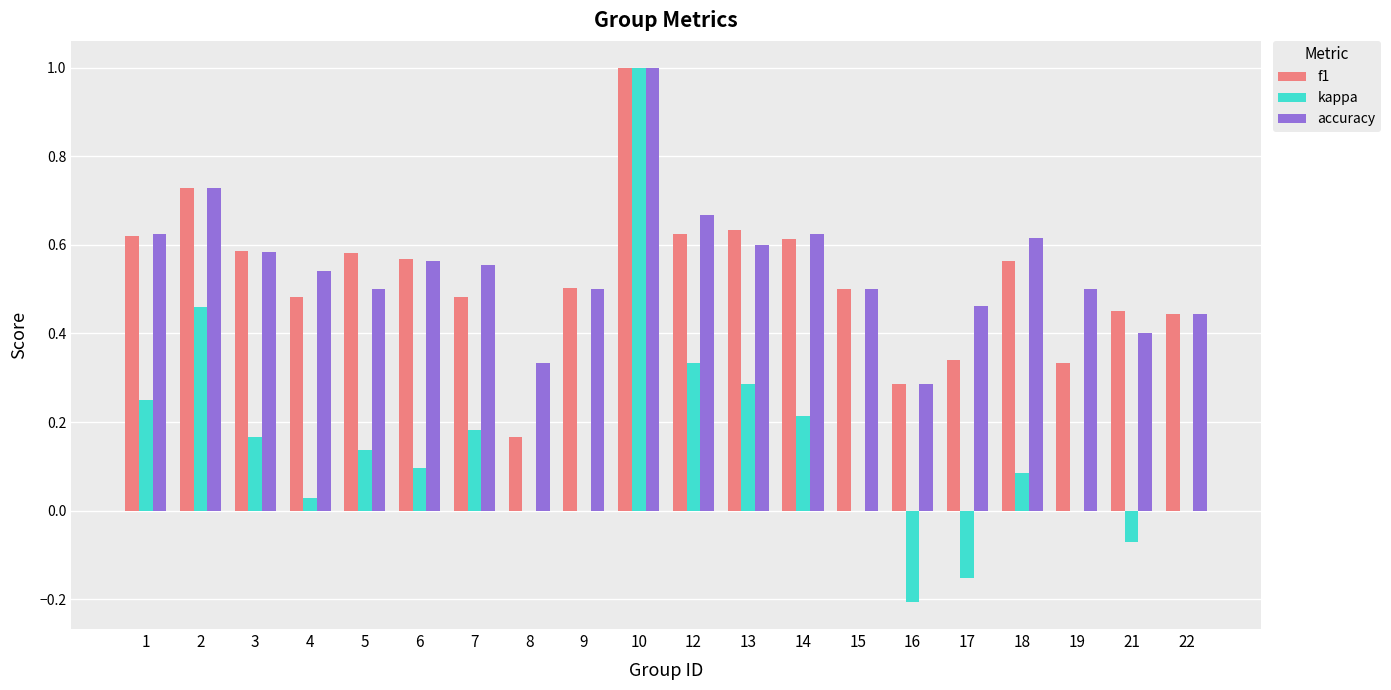

What is the sum of the accuracy values at 4 and 6?

1.1